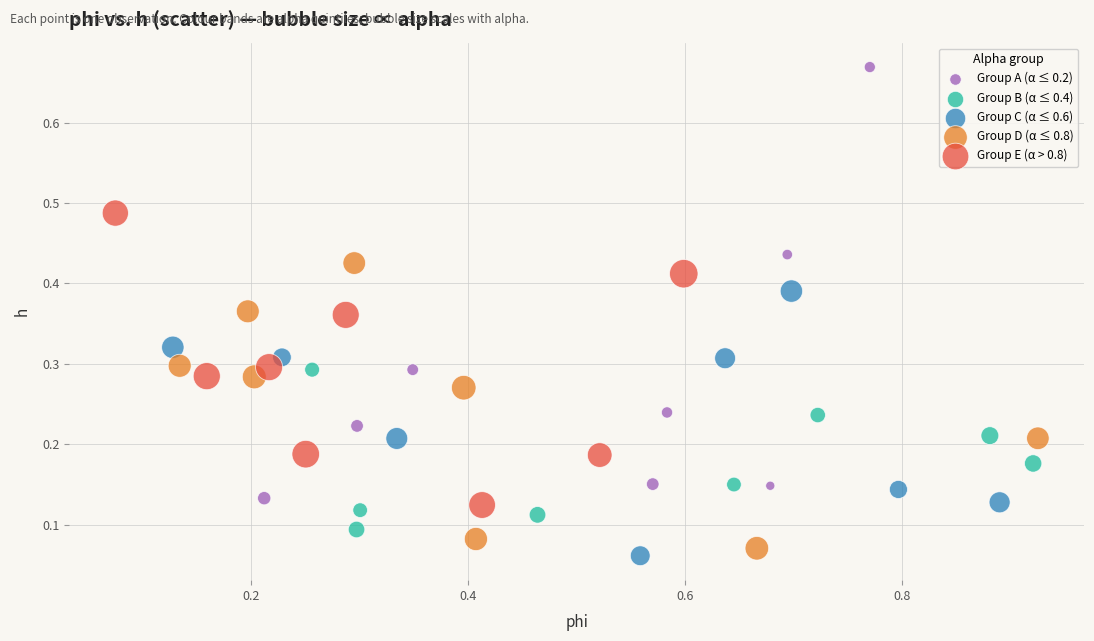

Which series contains the lowest Y value?

Group C (α ≤ 0.6)